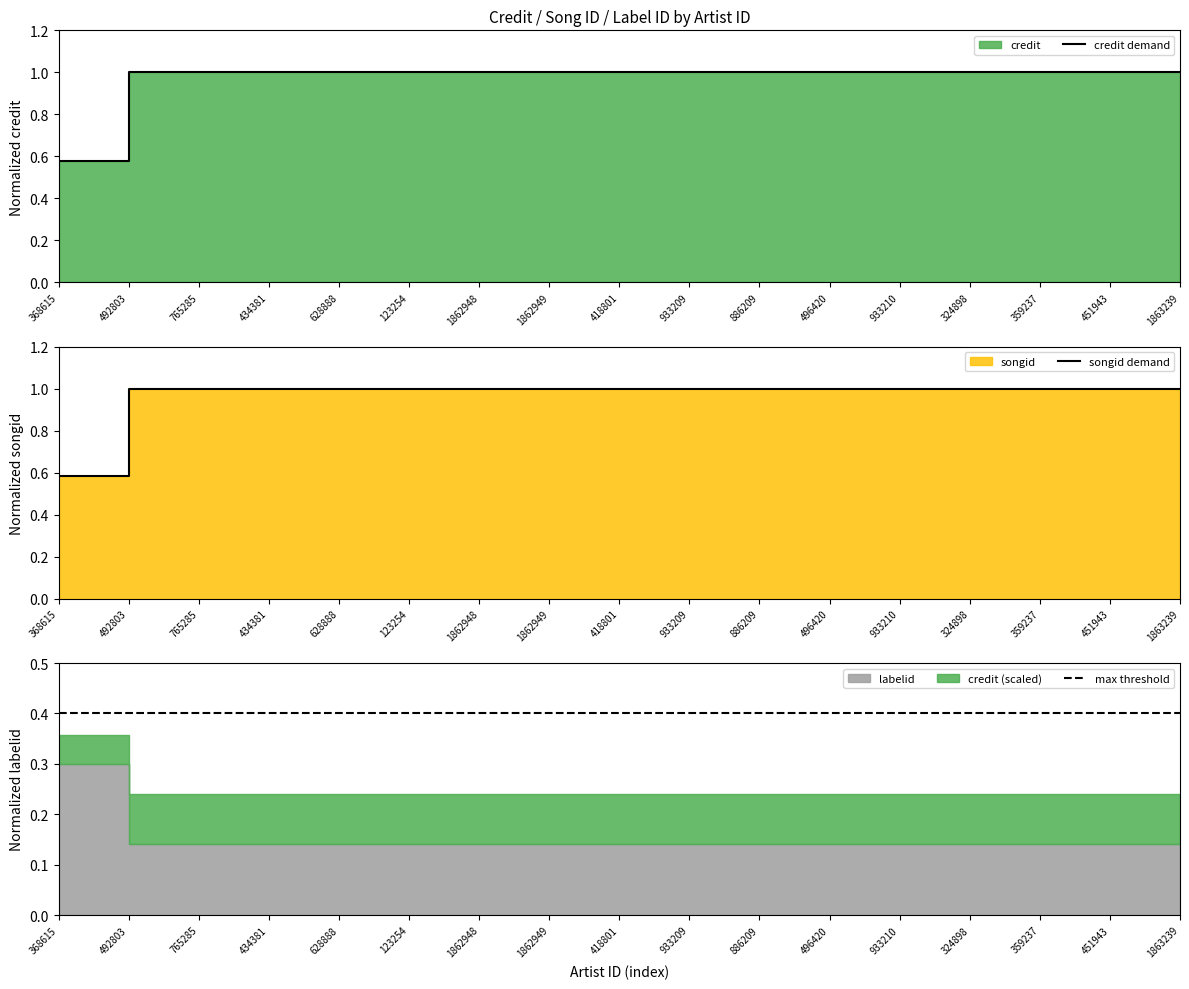

Between 933210 and 492803, which is larger?

933210